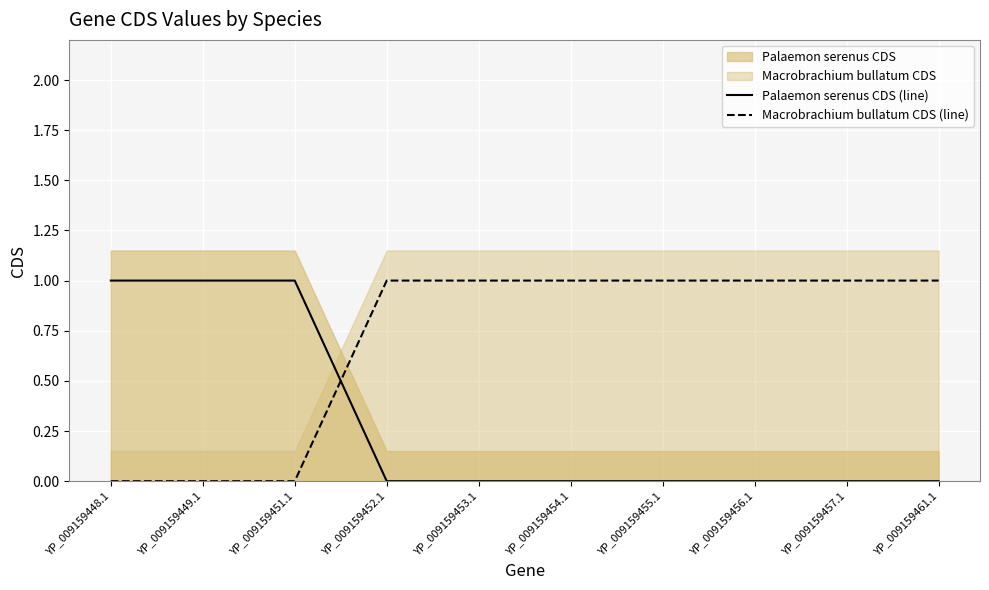

How many times do Palaemon serenus CDS (line) and Macrobrachium bullatum CDS (line) cross each other?

1